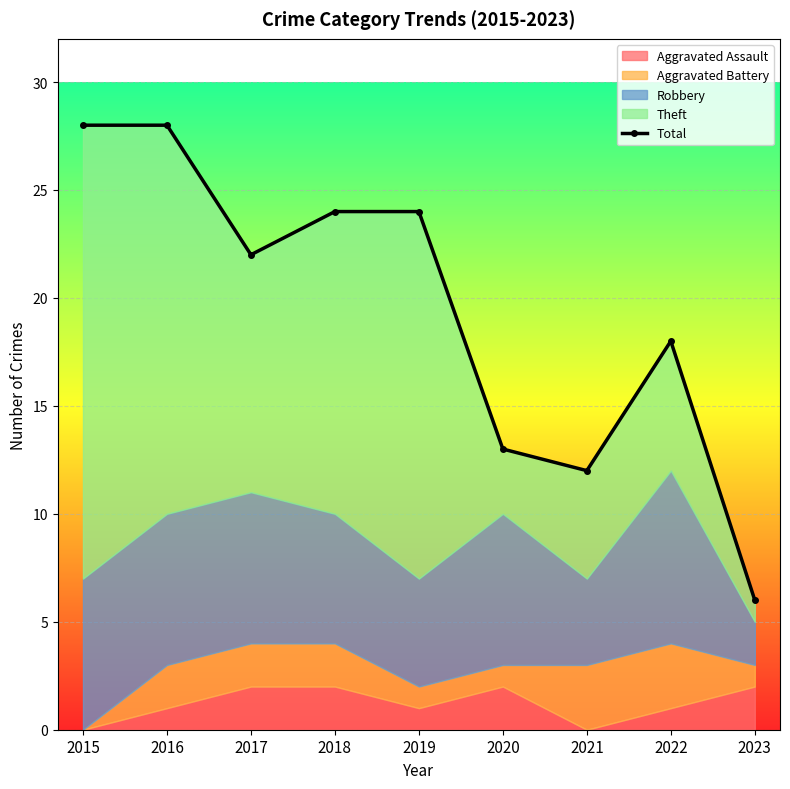

At which label does the data first exceed 22?

2015